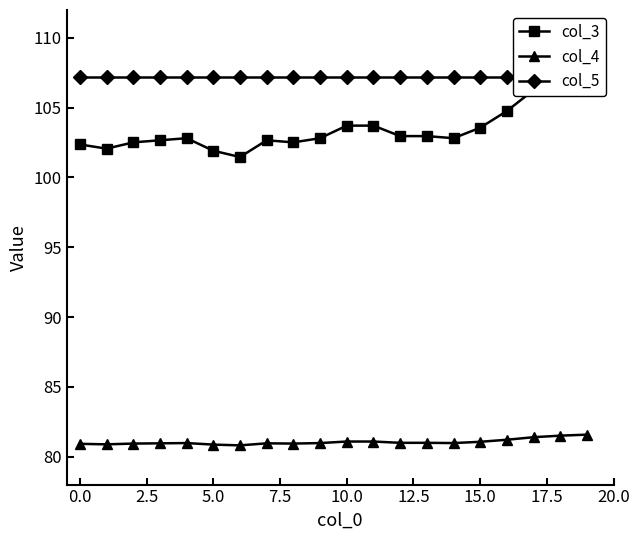

What is the spread (max minus min) of values at 20.0?

26.2